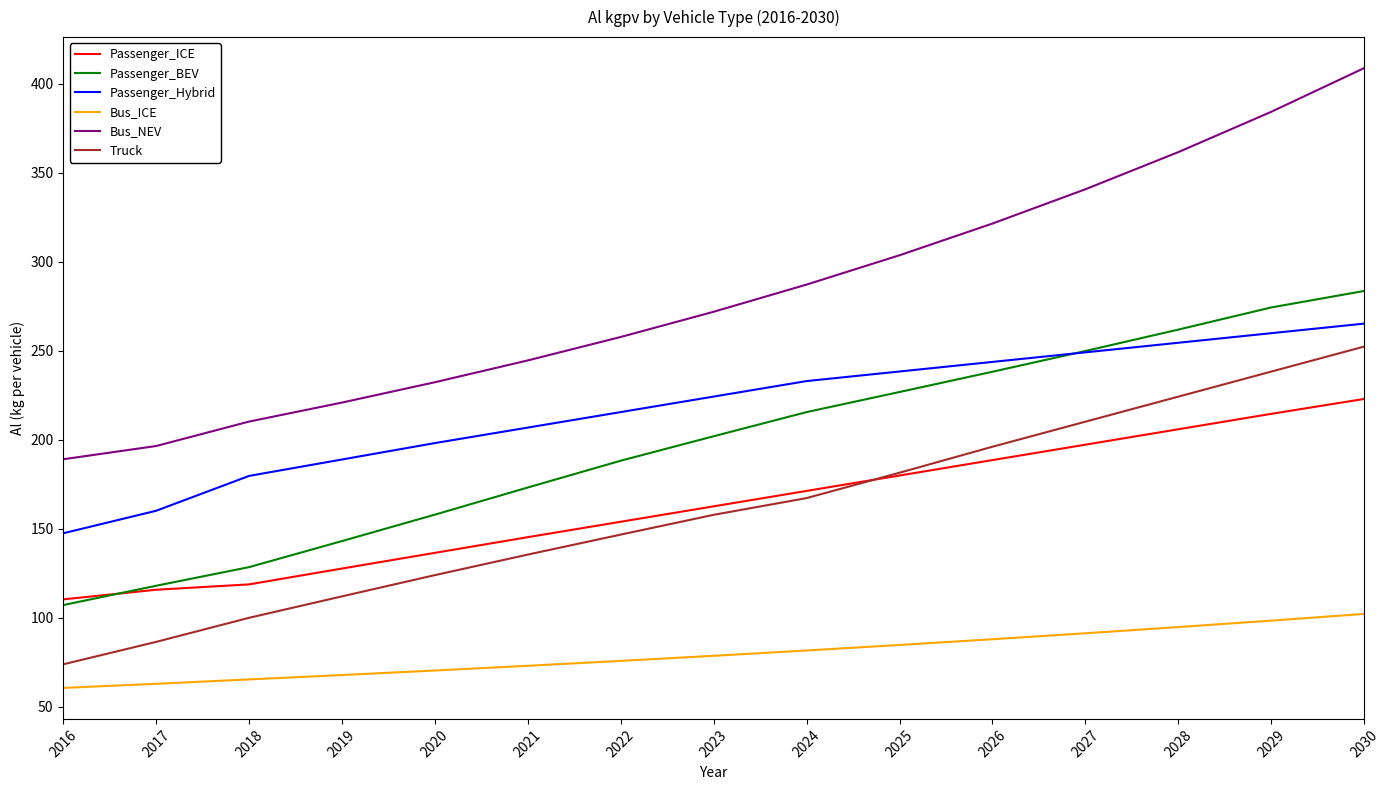

Where is Bus_NEV nearest to the value 298?

2025